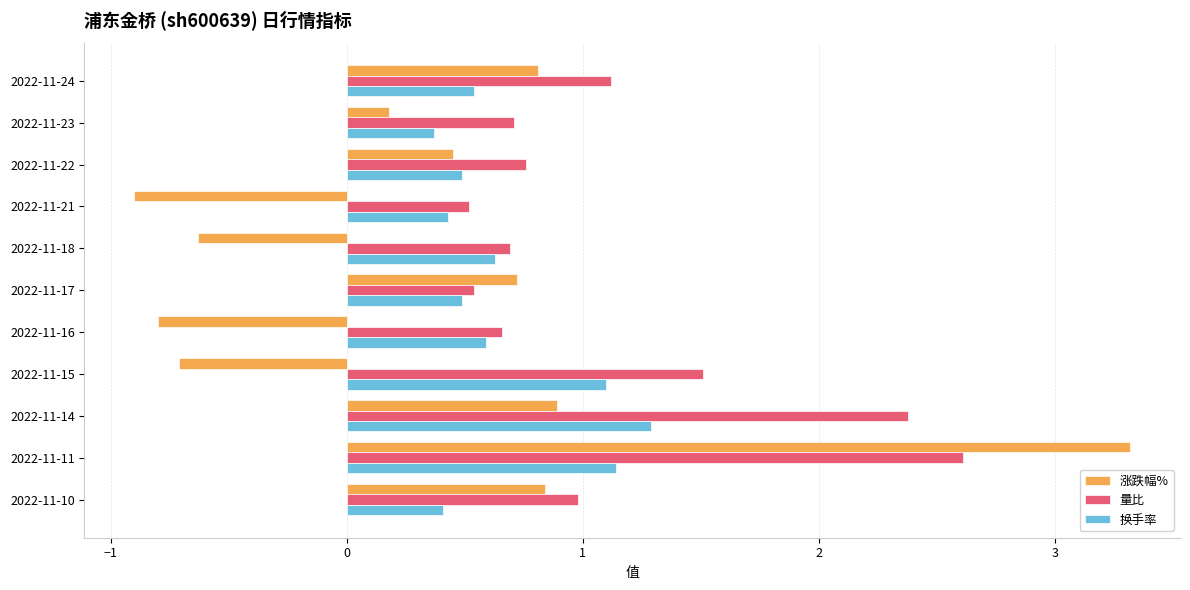

The value of 涨跌幅% at 2022-11-24 is 0.8. True or false?

True